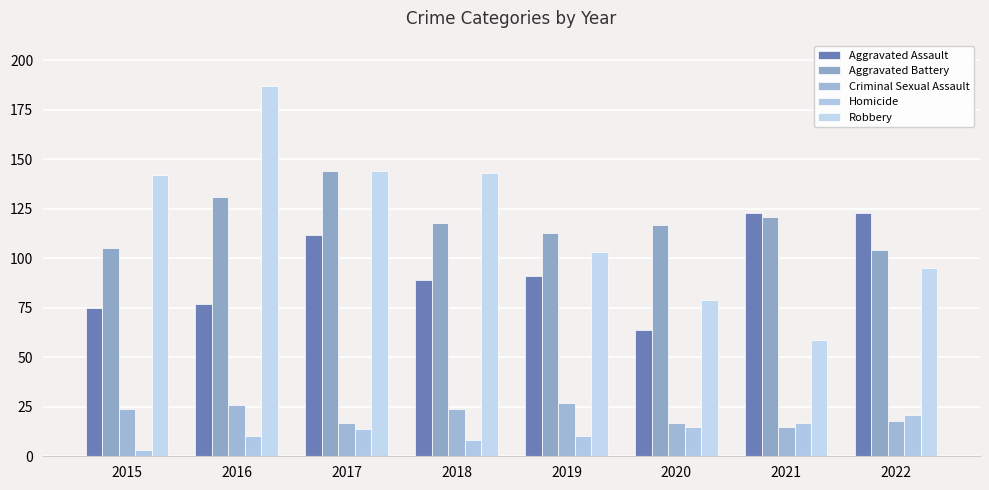

Reading left to right, what are all the values shown in this chart?

Aggravated Assault: 2015=75	2016=77	2017=112	2018=89	2019=91	2020=64	2021=123	2022=123
Aggravated Battery: 2015=105	2016=131	2017=144	2018=118	2019=113	2020=117	2021=121	2022=104
Criminal Sexual Assault: 2015=24	2016=26	2017=17	2018=24	2019=27	2020=17	2021=15	2022=18
Homicide: 2015=3	2016=10	2017=14	2018=8	2019=10	2020=15	2021=17	2022=21
Robbery: 2015=142	2016=187	2017=144	2018=143	2019=103	2020=79	2021=59	2022=95